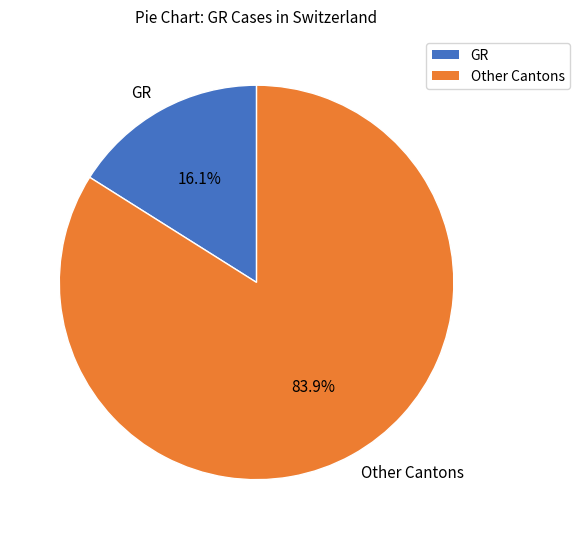

Between Other Cantons and GR, which is larger?

Other Cantons